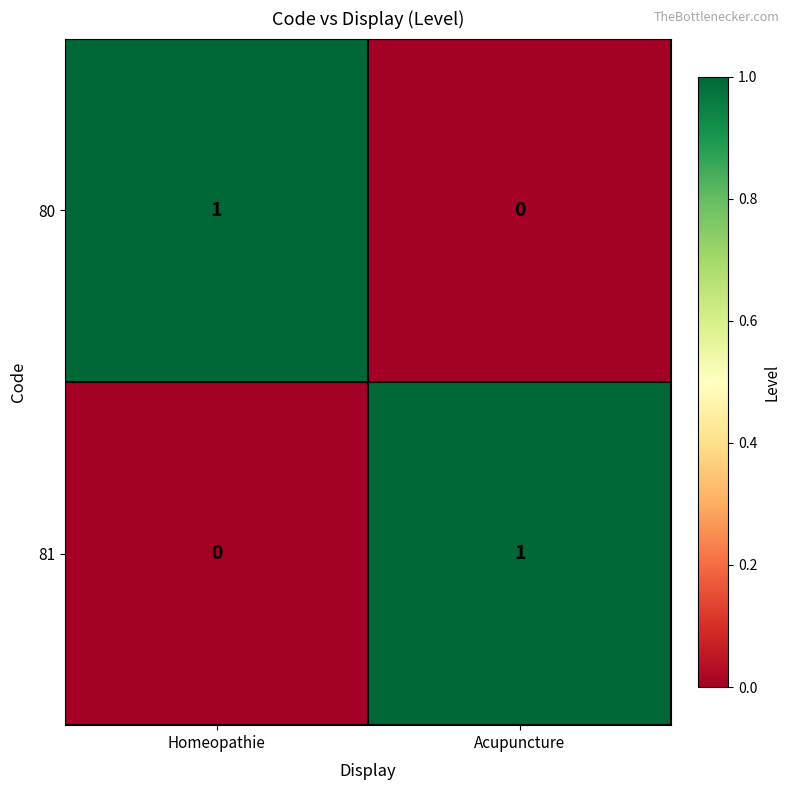

The 81 series shows 1 at Homeopathie. True or false?

False